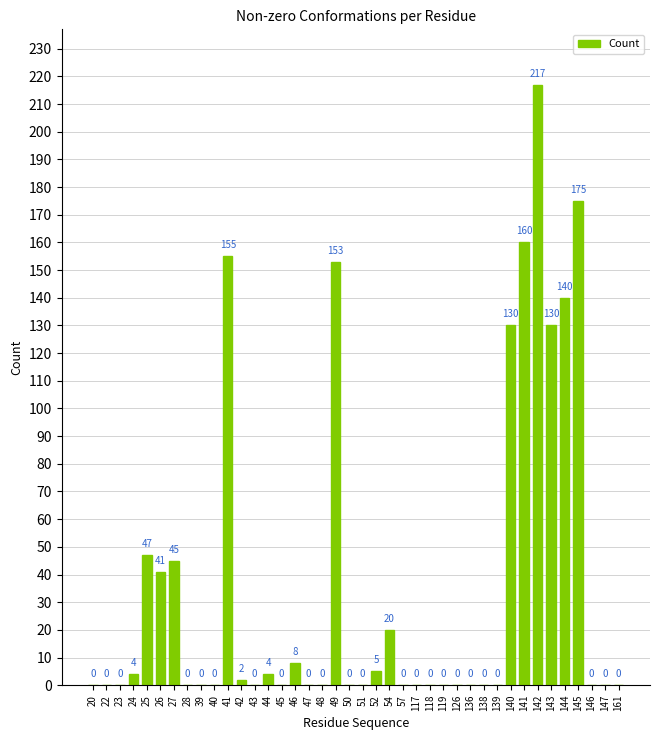

Reading right to left, transcribe all the data shown in this chart.

161=0	147=0	146=0	145=175	144=140	143=130	142=217	141=160	140=130	139=0	138=0	136=0	126=0	119=0	118=0	117=0	57=0	54=20	52=5	51=0	50=0	49=153	48=0	47=0	46=8	45=0	44=4	43=0	42=2	41=155	40=0	39=0	28=0	27=45	26=41	25=47	24=4	23=0	22=0	20=0